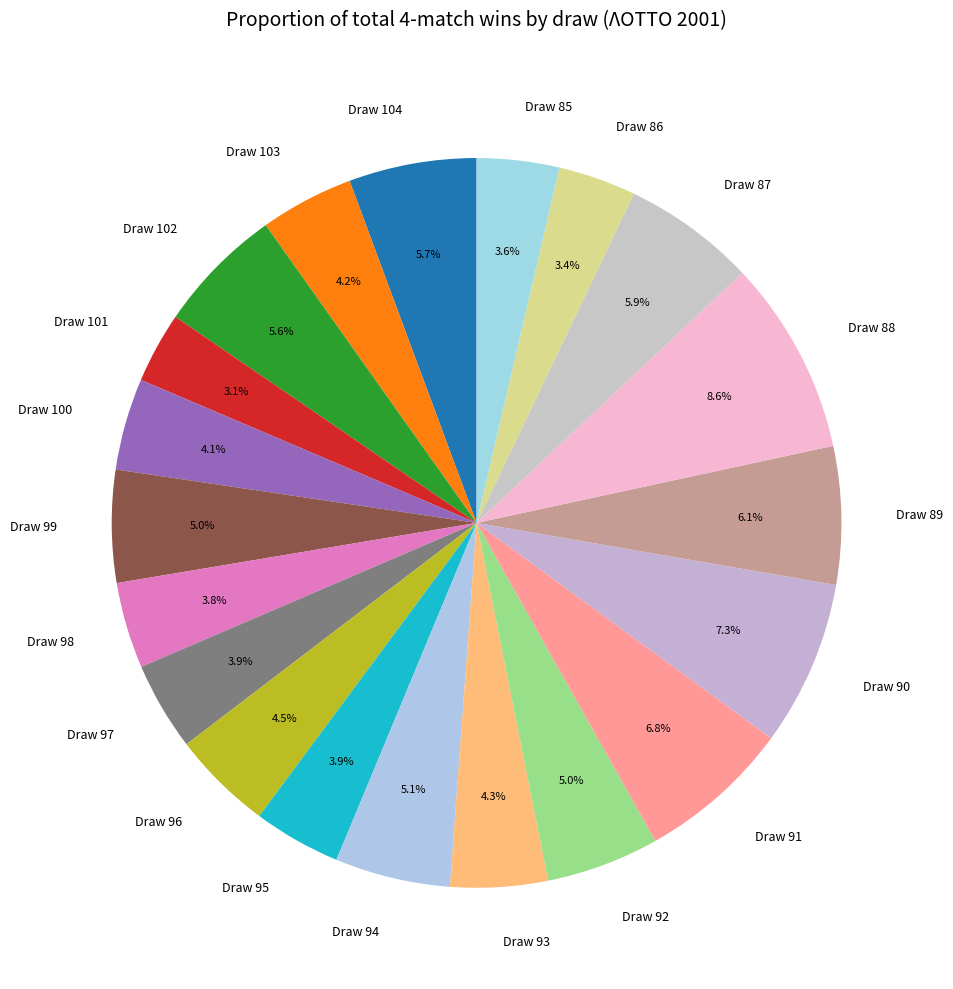

Is there any slice that represents more than half of the pie?

No